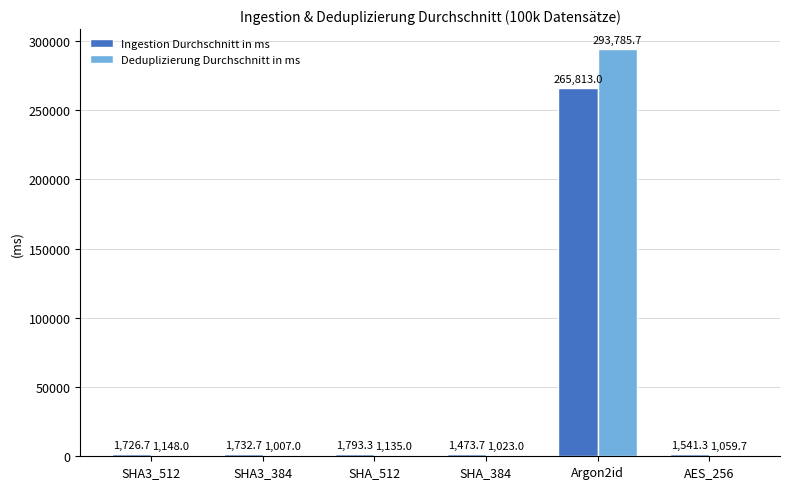

What is the greatest value displayed?

293785.7